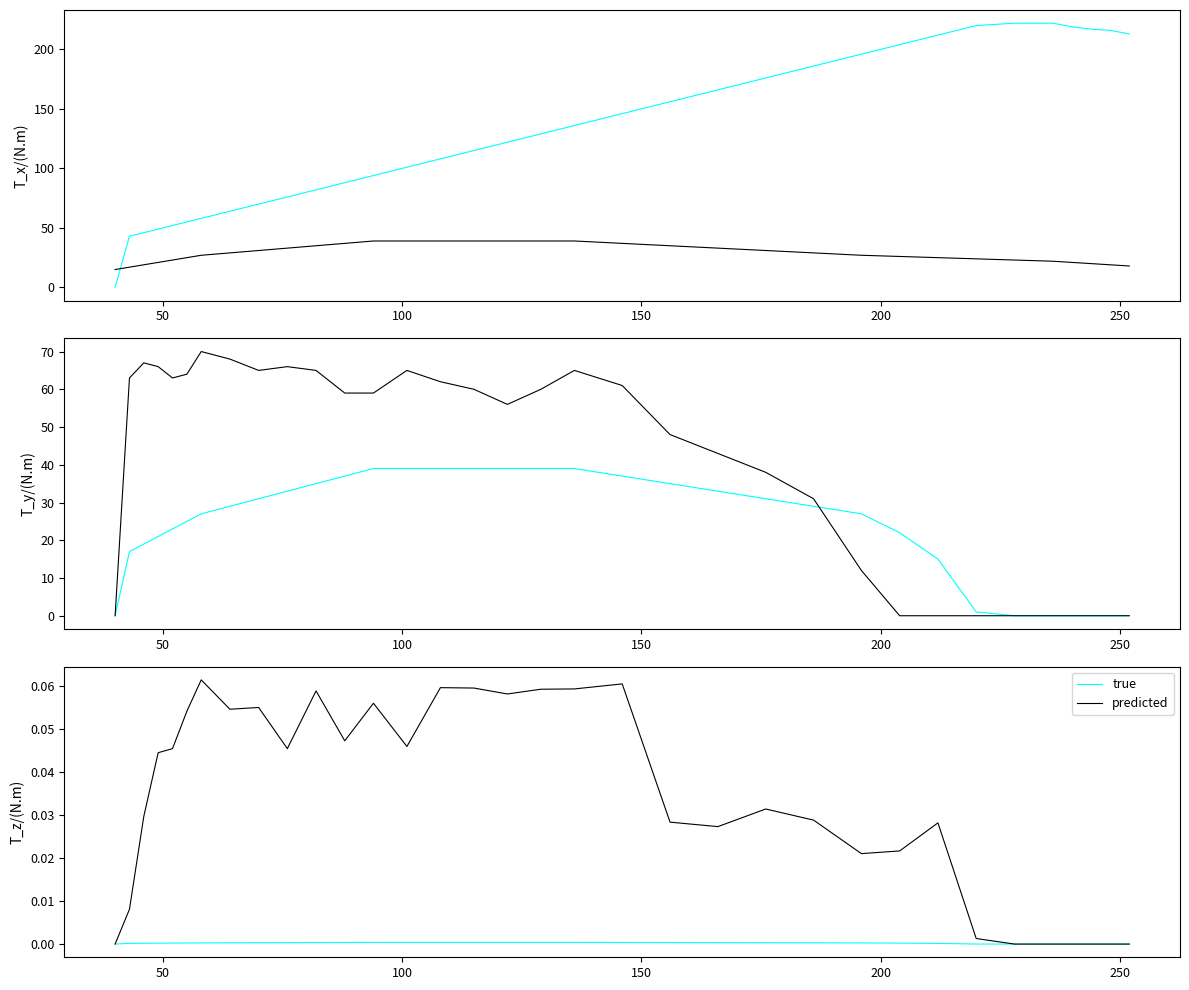

How many positive values does the true series have?

27